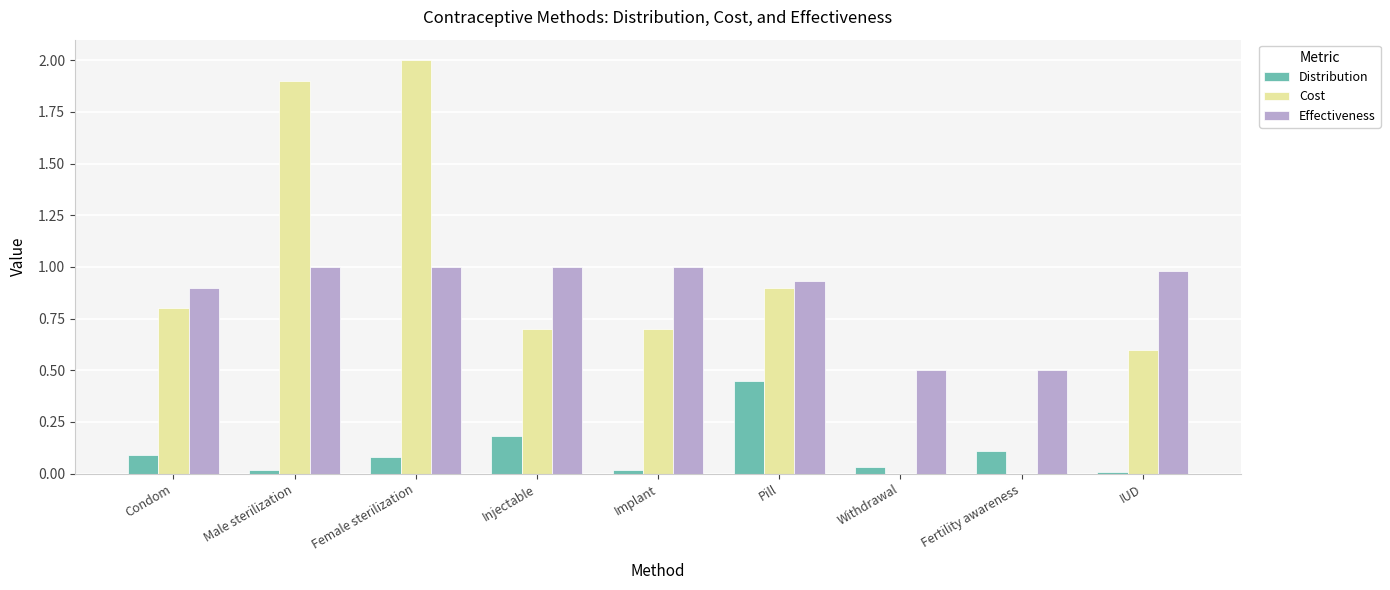

The Effectiveness series shows 0.5 at Fertility awareness. True or false?

True